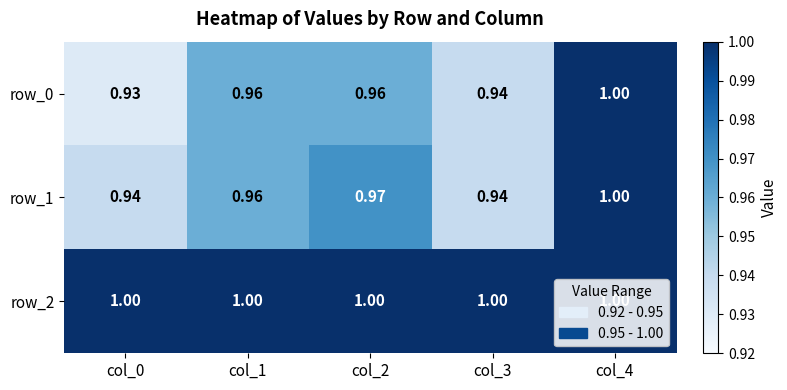

What is the maximum value for row_1?

1.0